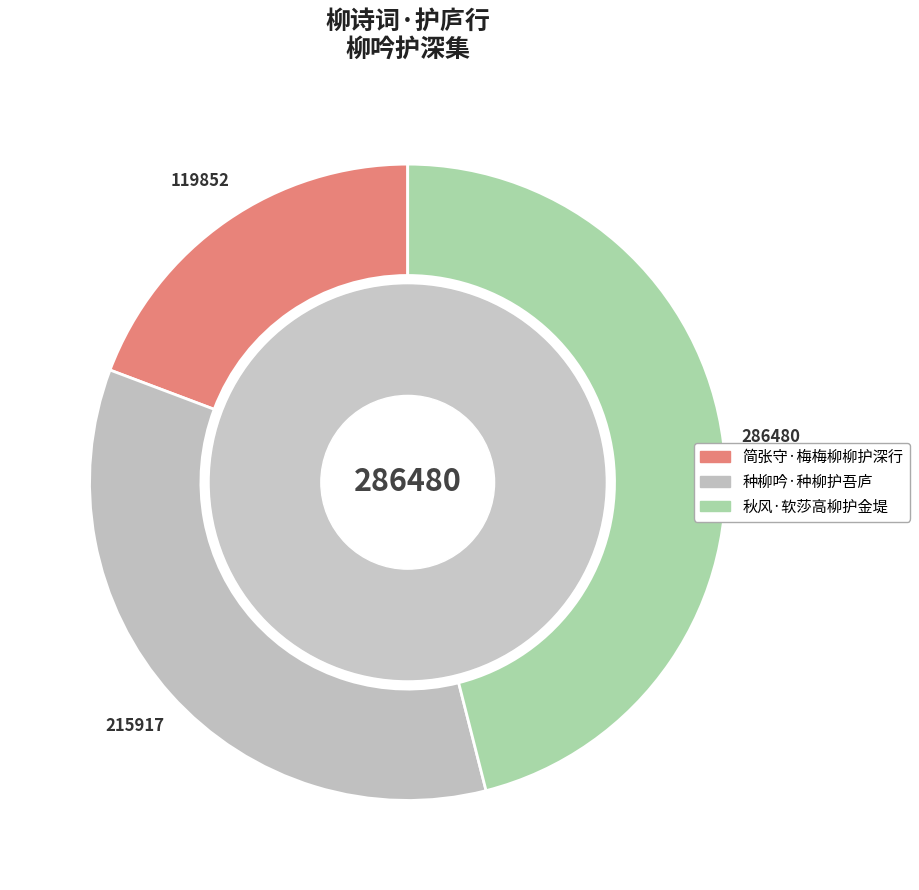

How many slices are in this pie chart?

3